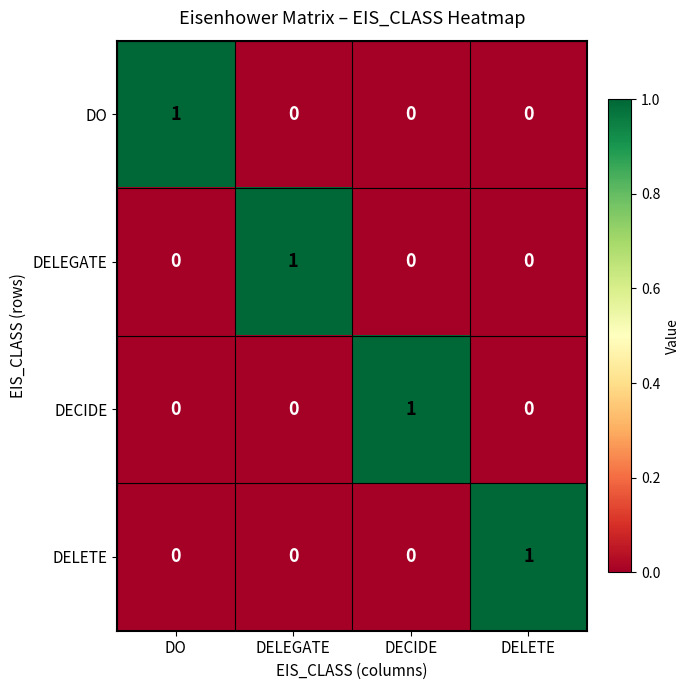

What is the total value across all series at DECIDE?

1